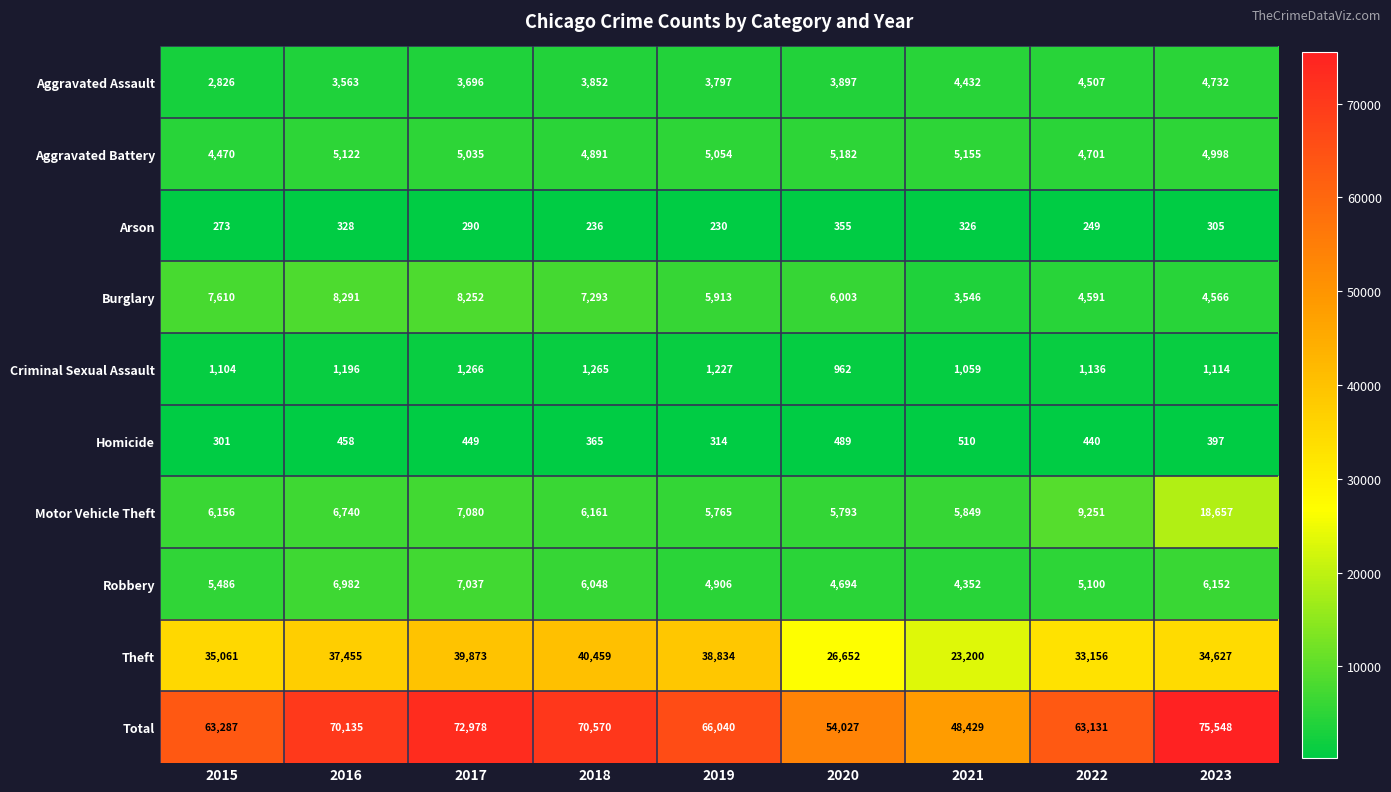

How many distinct data groups are displayed?

10